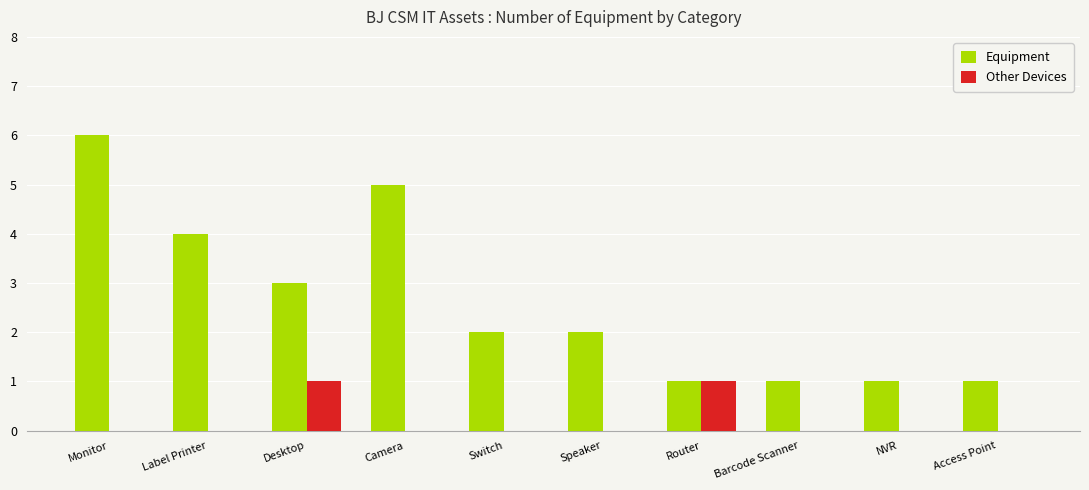

Which series has the largest range (max minus min)?

Equipment